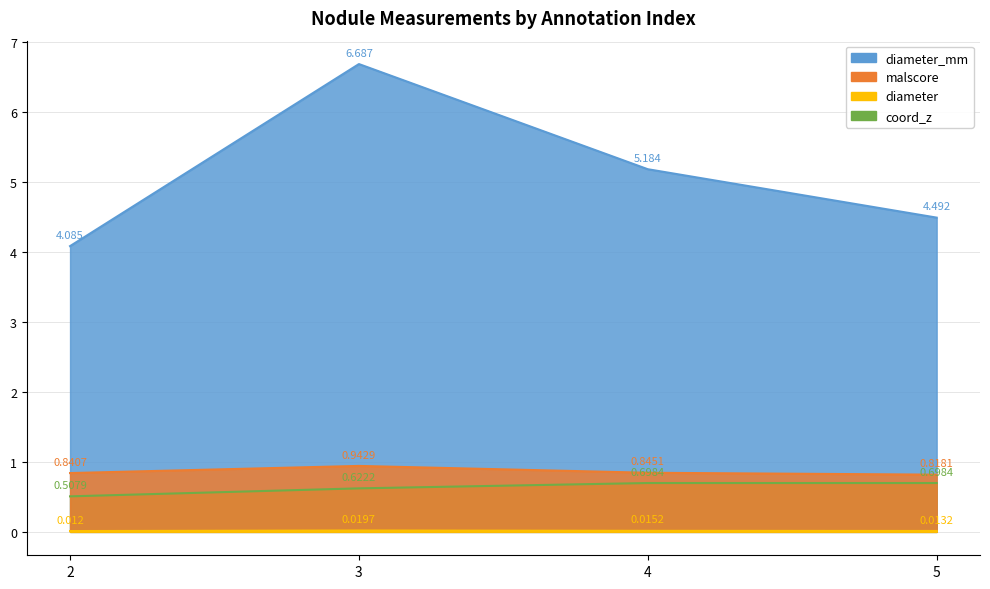

In diameter, how many points are higher than both neighbors (excluding endpoints)?

1